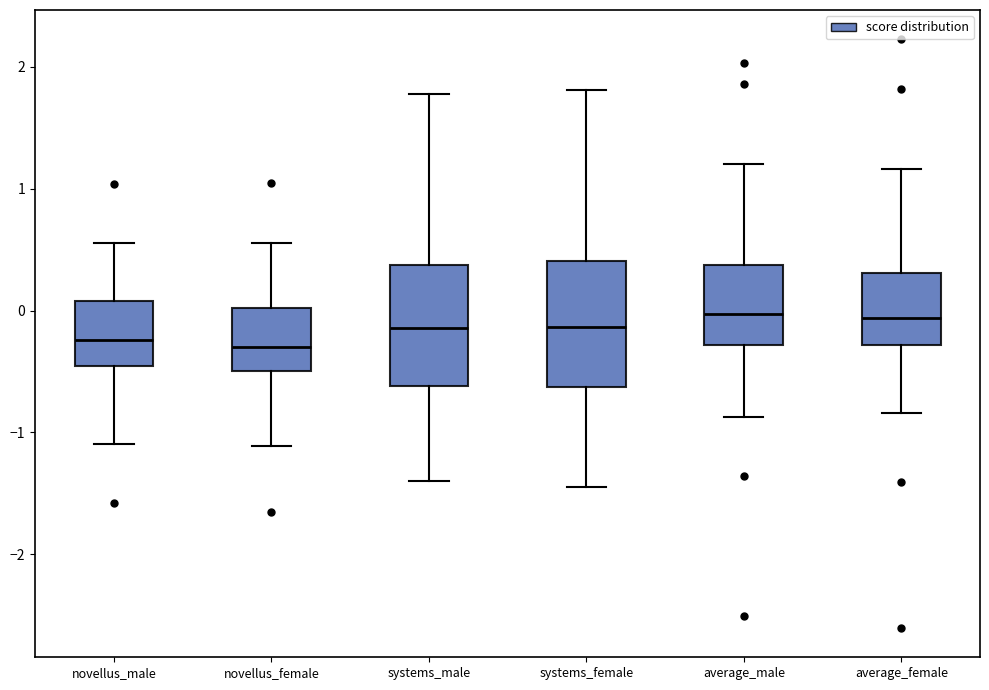

Reading left to right, read every box against the y-axis: the position of its median line, the range the box covers, and the ends of its whiskers. The values are not printed on the chart, so give them approximately, as read against the axis.

novellus_male: median -0.2, box -0.5 to 0.1, whiskers -1.1 to 0.6
novellus_female: median -0.3, box -0.5 to 0.0, whiskers -1.1 to 0.6
systems_male: median -0.1, box -0.6 to 0.4, whiskers -1.4 to 1.8
systems_female: median -0.1, box -0.6 to 0.4, whiskers -1.4 to 1.8
average_male: median 0.0, box -0.3 to 0.4, whiskers -0.9 to 1.2
average_female: median -0.1, box -0.3 to 0.3, whiskers -0.8 to 1.2